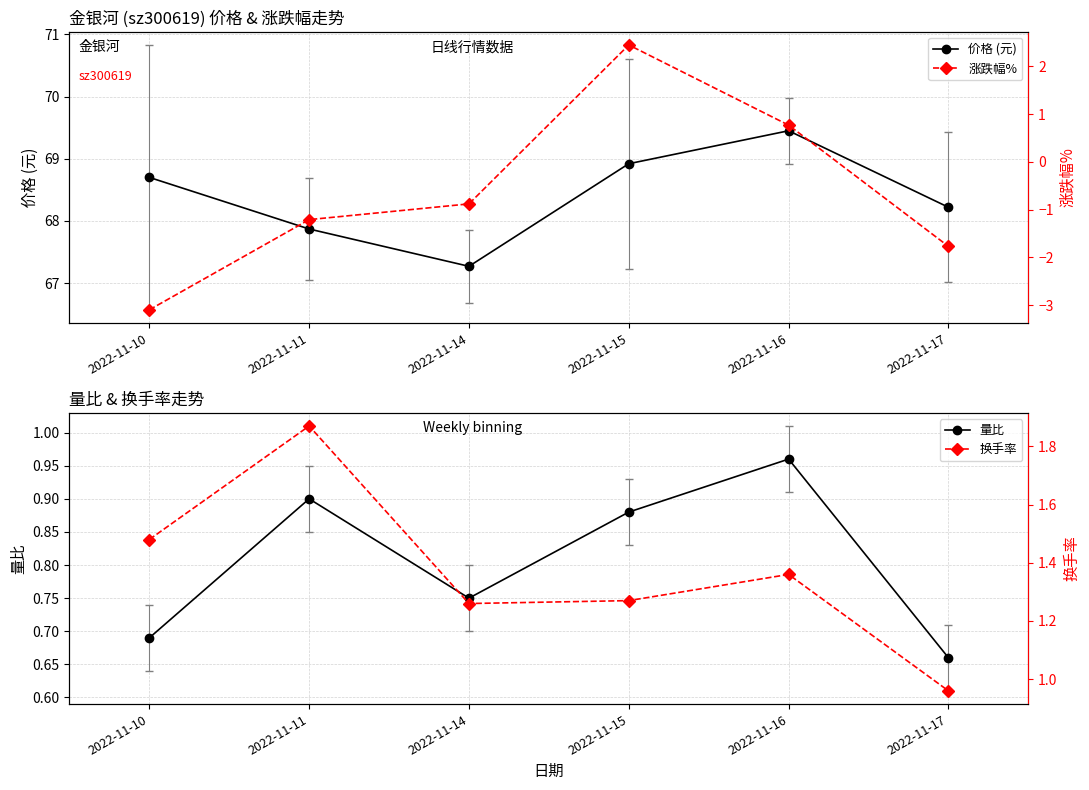

Where is 涨跌幅% nearest to the value 0?

2022-11-16